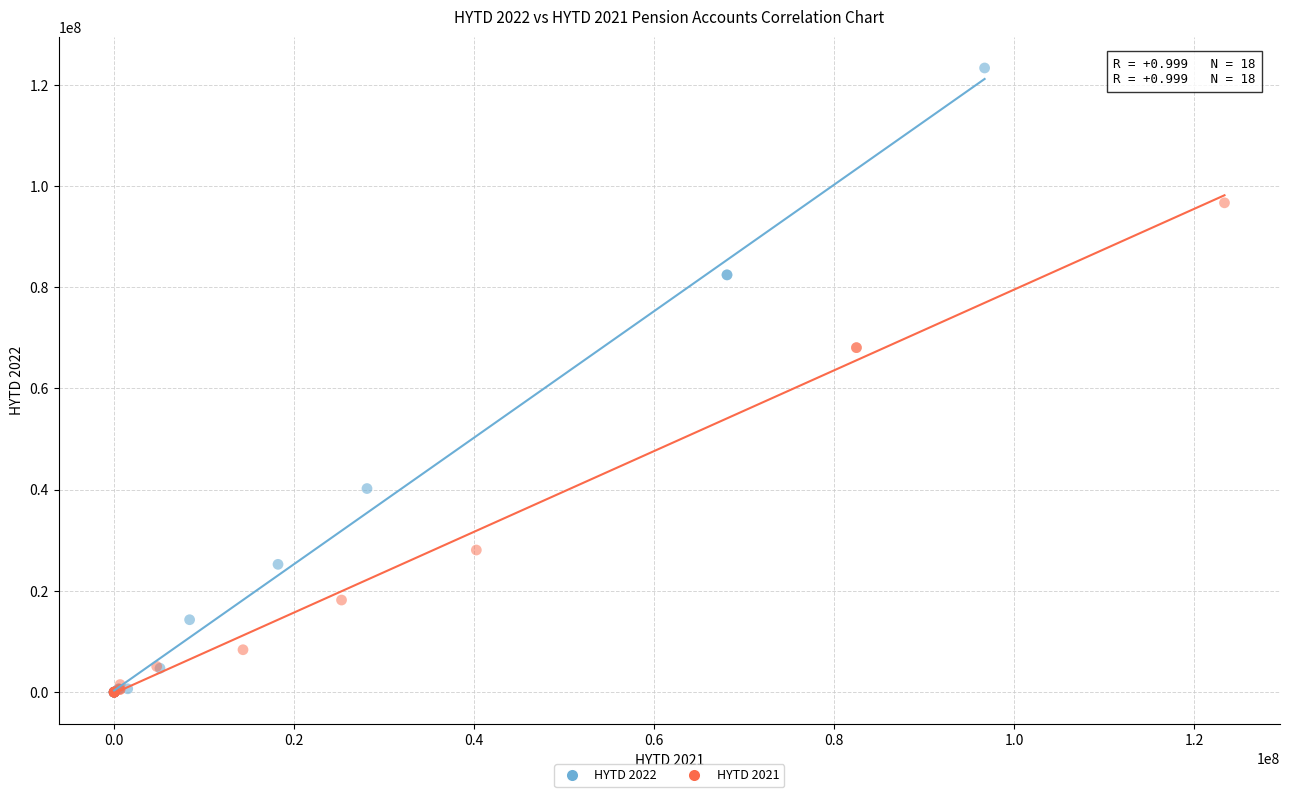

Which series contains the highest Y value?

HYTD 2022